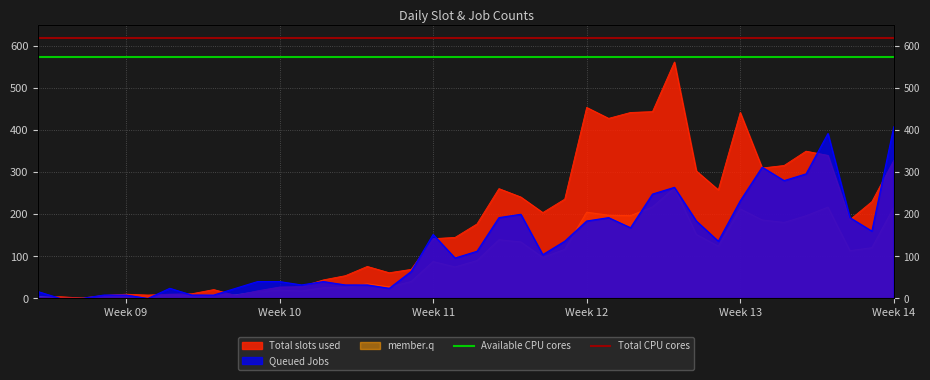

How many lines are shown in the chart?

2